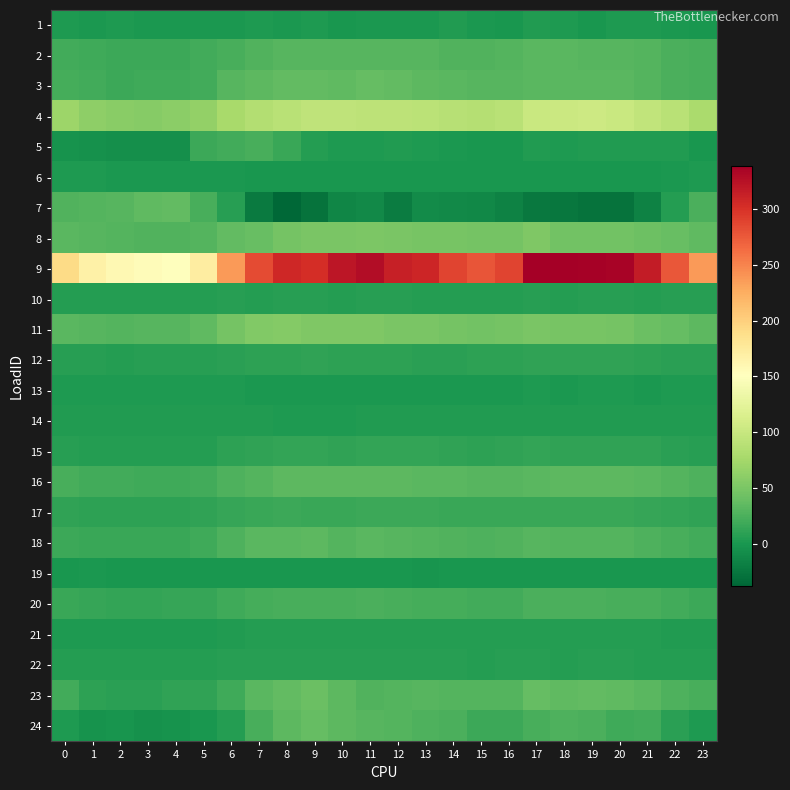

Reading right to left, what are all the values shown in this chart?

1: 23=0.6	22=1.7	21=2.3	20=3.0	19=0.7	18=3.4	17=3.8	16=0.2	15=1.0	14=3.7	13=1.9	12=0.8	11=1.8	10=0.6	9=2.7	8=0.9	7=2.6	6=1.7	5=1.7	4=0.8	3=0.8	2=2.3	1=1.0	0=2.4
2: 23=22.8	22=25.1	21=28.7	20=30.6	19=31.2	18=31.8	17=31.9	16=28.8	15=27.7	14=28.5	13=30.2	12=30.7	11=30.7	10=30.6	9=31.4	8=31.0	7=28.5	6=23.7	5=19.9	4=18.1	3=17.8	2=18.0	1=19.0	0=20.3
3: 23=23.8	22=24.6	21=29.1	20=32.2	19=33.1	18=32.6	17=32.6	16=30.8	15=30.7	14=32.9	13=33.9	12=36.2	11=38.4	10=35.1	9=37.2	8=37.2	7=33.9	6=30.4	5=20.5	4=19.6	3=19.7	2=18.3	1=20.2	0=21.8
4: 23=79.4	22=89.4	21=96.2	20=100.8	19=103.8	18=103.2	17=101.3	16=89.5	15=86.4	14=88.0	13=90.8	12=92.7	11=93.1	10=94.1	9=93.4	8=90.2	7=85.3	6=77.8	5=64.6	4=60.0	3=57.6	2=58.4	1=62.2	0=70.4
5: 23=0.5	22=4.8	21=3.9	20=4.0	19=3.9	18=3.6	17=4.0	16=0.6	15=0.6	14=1.8	13=2.4	12=3.7	11=3.4	10=3.6	9=5.5	8=15.6	7=23.6	6=21.3	5=17.6	4=-5.7	3=-5.9	2=-5.8	1=-4.7	0=-3.2
6: 23=2.3	22=2.1	21=0.5	20=0.6	19=0.5	18=0.5	17=0.6	16=0.5	15=0.5	14=0.5	13=0.5	12=0.4	11=0.3	10=0.4	9=0.5	8=0.4	7=0.4	6=1.8	5=1.7	4=1.7	3=1.9	2=2.0	1=2.3	0=2.4
7: 23=24.8	22=5.6	21=-15.8	20=-27.6	19=-27.6	18=-25.7	17=-24.2	16=-16.3	15=-12.1	14=-9.9	13=-8.6	12=-21.1	11=-9.7	10=-12.8	9=-27.2	8=-37.5	7=-22.0	6=7.4	5=22.9	4=37.3	3=35.2	2=31.2	1=29.7	0=27.9
8: 23=35.0	22=39.1	21=43.1	20=45.3	19=45.1	18=45.3	17=52.3	16=46.8	15=46.6	14=48.3	13=48.8	12=49.7	11=51.4	10=50.5	9=50.6	8=46.9	7=39.4	6=36.1	5=29.2	4=27.7	3=28.2	2=28.9	1=30.5	0=33.0
9: 23=237.0	22=277.0	21=316.7	20=335.9	19=337.3	18=337.4	17=338.9	16=288.6	15=278.4	14=288.5	13=308.9	12=313.8	11=327.8	10=319.8	9=303.3	8=306.6	7=283.8	6=236.8	5=172.6	4=152.1	3=155.0	2=158.8	1=167.5	0=190.9
10: 23=6.9	22=7.3	21=6.4	20=6.6	19=6.8	18=6.6	17=6.7	16=5.9	15=5.9	14=6.2	13=6.5	12=6.7	11=6.7	10=6.5	9=7.1	8=6.7	7=6.3	6=7.0	5=5.8	4=5.6	3=5.8	2=5.9	1=6.3	0=6.5
11: 23=33.9	22=38.5	21=41.8	20=46.8	19=47.9	18=48.9	17=49.9	16=47.2	15=46.2	14=46.9	13=50.1	12=49.7	11=52.8	10=52.7	9=52.2	8=55.7	7=53.9	6=47.6	5=35.6	4=31.4	3=30.2	2=30.1	1=30.7	0=31.6
12: 23=8.6	22=8.7	21=10.3	20=11.8	19=11.8	18=11.1	17=11.6	16=11.0	15=9.9	14=9.5	13=9.2	12=9.6	11=10.2	10=9.8	9=11.1	8=10.8	7=10.8	6=9.0	5=7.8	4=6.9	3=6.7	2=6.4	1=7.2	0=7.4
13: 23=3.1	22=3.0	21=1.7	20=2.3	19=2.2	18=2.2	17=2.3	16=2.2	15=2.0	14=2.1	13=2.2	12=2.1	11=1.8	10=2.0	9=1.8	8=1.5	7=1.5	6=2.9	5=2.3	4=2.5	3=2.6	2=2.7	1=3.0	0=3.1
14: 23=4.1	22=4.5	21=4.8	20=4.2	19=4.1	18=4.2	17=4.2	16=3.9	15=3.8	14=4.3	13=4.5	12=4.1	11=3.7	10=3.3	9=2.7	8=3.1	7=3.7	6=4.4	5=4.3	4=4.6	3=4.1	2=4.2	1=4.2	0=4.2
15: 23=8.0	22=9.2	21=11.1	20=12.0	19=12.3	18=12.4	17=13.0	16=11.2	15=10.6	14=11.3	13=12.7	12=12.9	11=12.8	10=12.3	9=12.8	8=12.8	7=12.0	6=9.8	5=6.4	4=5.7	3=5.7	2=5.8	1=6.1	0=6.6
16: 23=26.8	22=30.0	21=32.6	20=34.2	19=34.3	18=34.3	17=32.6	16=30.5	15=31.1	14=31.8	13=32.7	12=33.3	11=33.9	10=33.9	9=34.0	8=33.3	7=29.8	6=26.0	5=20.9	4=19.7	3=19.7	2=20.0	1=21.0	0=23.6
17: 23=12.0	22=12.7	21=15.0	20=15.9	19=15.8	18=16.4	17=16.7	16=16.3	15=16.3	14=16.6	13=17.3	12=17.3	11=17.6	10=16.7	9=16.7	8=17.3	7=16.7	6=14.7	5=11.4	4=10.7	3=10.5	2=10.5	1=10.4	0=11.1
18: 23=20.4	22=23.1	21=26.9	20=28.9	19=29.4	18=29.6	17=30.6	16=28.2	15=26.8	14=27.2	13=29.5	12=31.0	11=32.0	10=30.0	9=33.2	8=32.8	7=31.9	6=27.0	5=19.1	4=16.1	3=15.8	2=15.9	1=16.9	0=17.9
19: 23=-0.2	22=-0.1	21=0.1	20=-0.1	19=0.4	18=-0.2	17=0.0	16=0.4	15=-0.2	14=-0.1	13=-0.8	12=-0.4	11=0.4	10=-0.1	9=-0.0	8=-0.4	7=-0.2	6=0.0	5=-0.1	4=0.1	3=-0.0	2=-0.4	1=2.1	0=0.0
20: 23=17.7	22=20.7	21=23.1	20=24.1	19=24.8	18=24.6	17=24.4	16=20.8	15=20.5	14=21.9	13=22.6	12=24.0	11=24.3	10=23.6	9=24.1	8=23.8	7=22.7	6=19.7	5=15.2	4=14.1	3=13.6	2=13.7	1=14.4	0=15.7
21: 23=4.3	22=5.0	21=6.3	20=6.5	19=6.5	18=6.5	17=6.3	16=5.9	15=5.9	14=6.1	13=6.5	12=6.5	11=6.5	10=6.5	9=6.5	8=6.2	7=5.9	6=4.3	5=2.7	4=2.7	3=2.7	2=2.7	1=2.7	0=2.7
22: 23=6.3	22=6.3	21=6.3	20=6.8	19=7.2	18=6.5	17=7.2	16=7.0	15=6.6	14=7.3	13=7.3	12=7.4	11=7.5	10=7.7	9=7.6	8=7.0	7=7.2	6=6.8	5=6.1	4=6.1	3=6.3	2=5.7	1=6.0	0=6.2
23: 23=24.2	22=25.7	21=32.7	20=35.1	19=37.1	18=35.3	17=37.7	16=29.1	15=29.4	14=30.0	13=30.9	12=29.0	11=27.4	10=34.0	9=41.1	8=36.1	7=31.6	6=18.9	5=12.1	4=11.3	3=9.3	2=8.8	1=9.7	0=19.9
24: 23=3.3	22=9.2	21=20.0	20=18.4	19=24.4	18=27.1	17=23.8	16=17.5	15=17.6	14=25.6	13=25.9	12=29.6	11=30.8	10=33.4	9=37.7	8=33.5	7=23.3	6=6.3	5=0.6	4=-3.0	3=-4.1	2=-0.9	1=-2.5	0=2.2